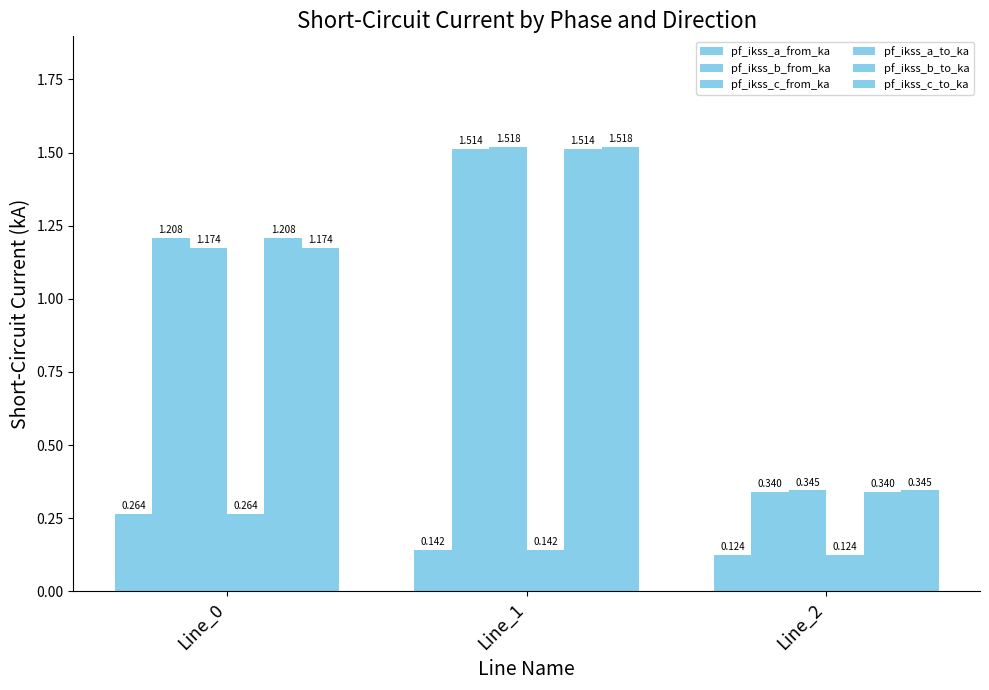

How many data points in pf_ikss_c_from_ka are less than 1?

1